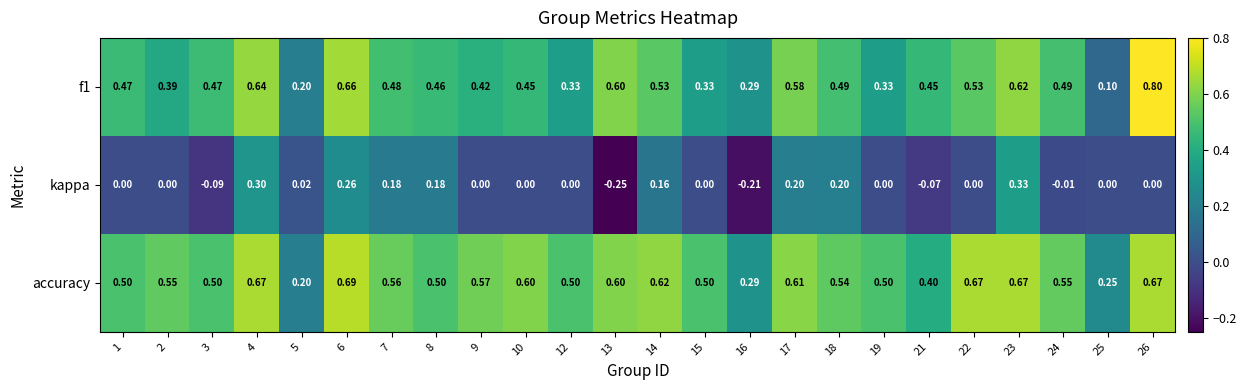

How many categories are shown in the chart?

24